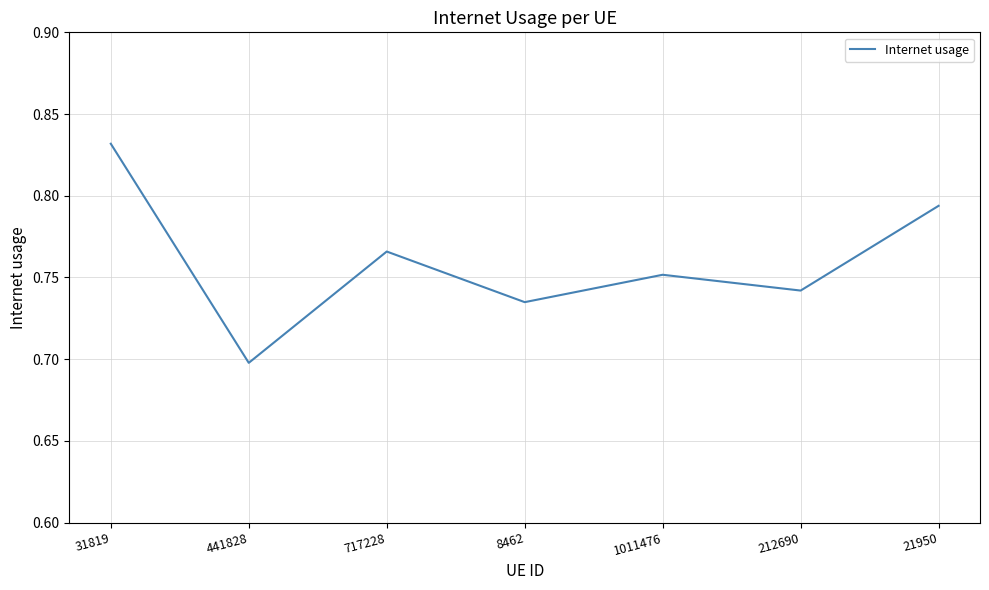

What is the sum of all values?

5.3